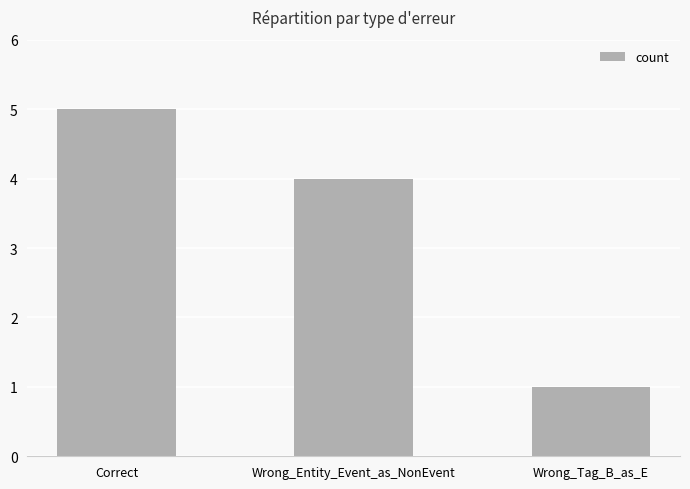

How many values are below 4?

1